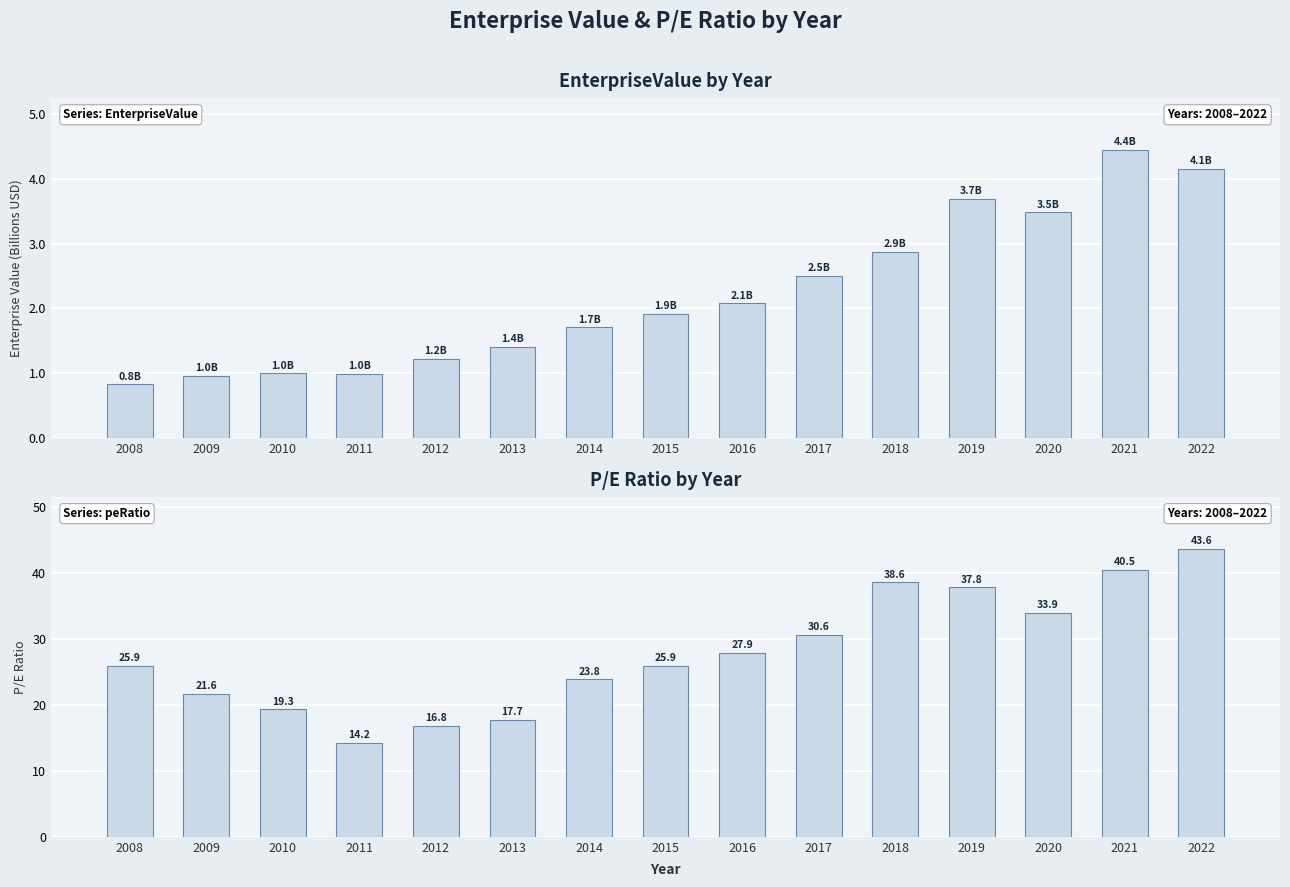

Between 2018 and 2022, which series saw the biggest shift?

peRatio